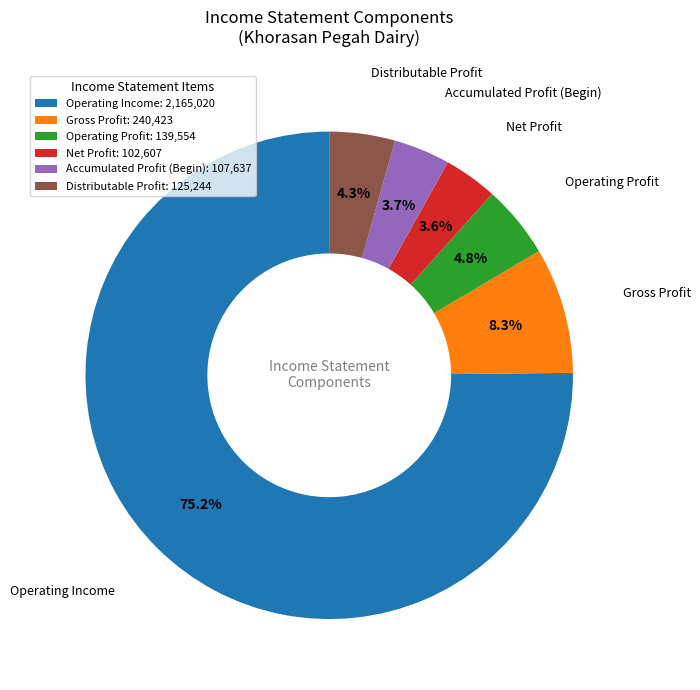

Which slice is the largest?

Operating Income: 2,165,020